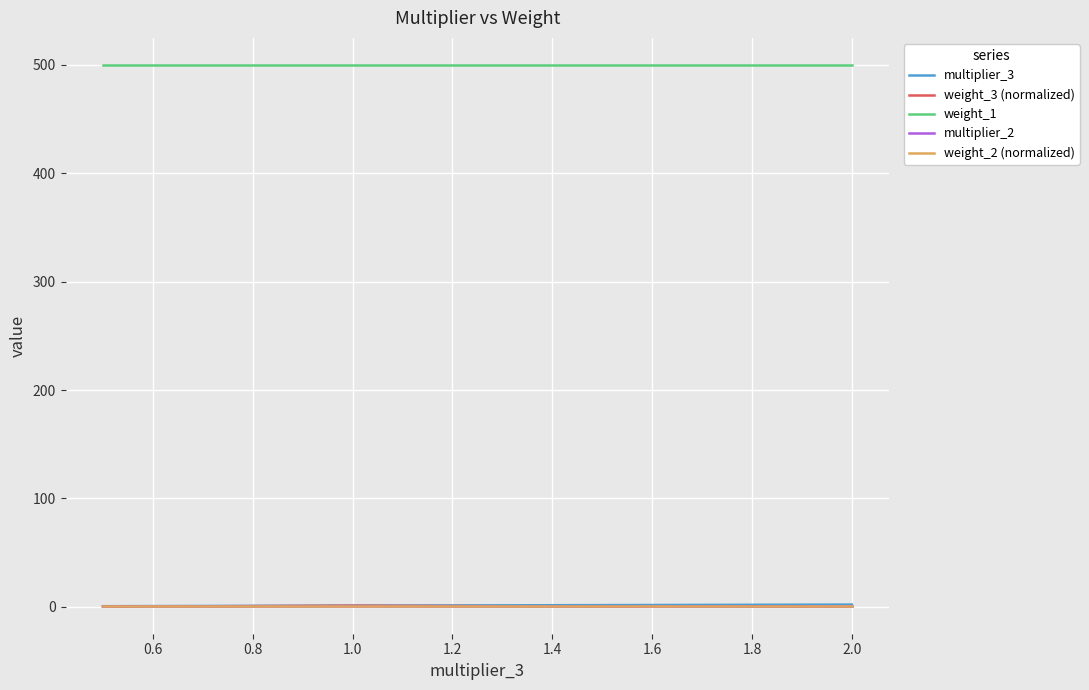

What is the sum of all weight_2 (normalized) values?

5.0